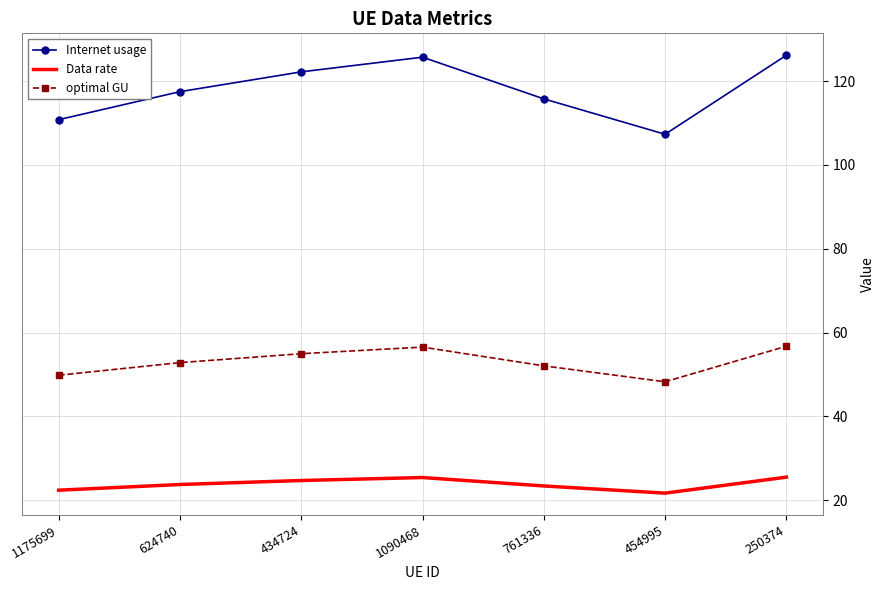

What is the difference between the Internet usage values at 250374 and 624740?

8.7